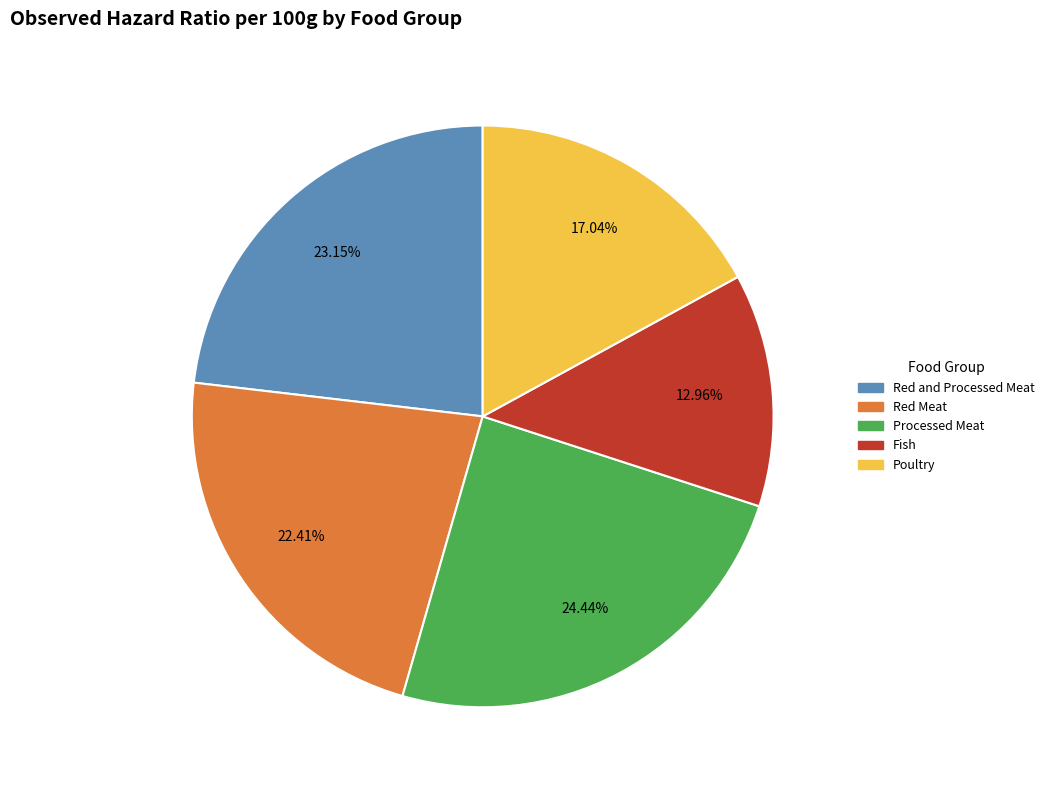

Rank the categories by value from highest to lowest.

Processed Meat, Red and Processed Meat, Red Meat, Poultry, Fish